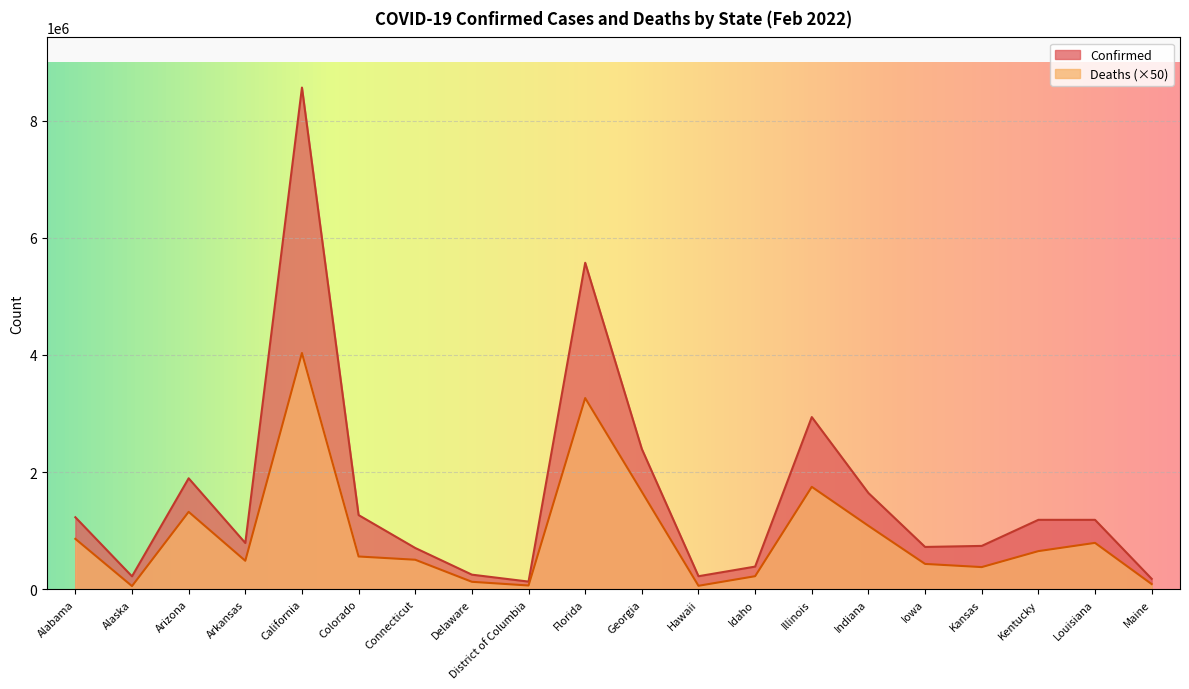

The value of Deaths (×50) at Indiana is 614231. True or false?

False